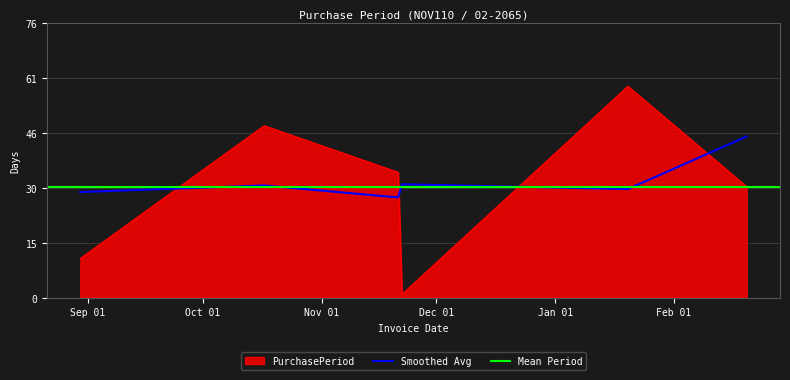

The value at 2016-08-30 is 11. True or false?

True